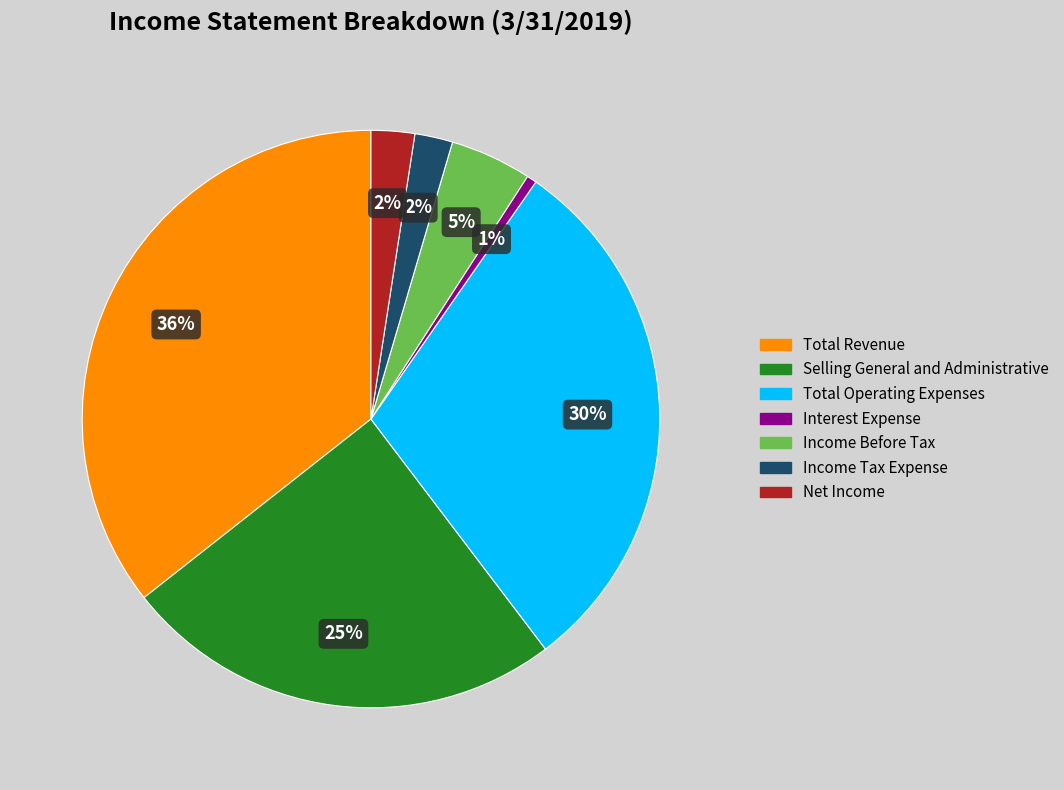

Does Selling General and Administrative account for over 50% of the chart?

No